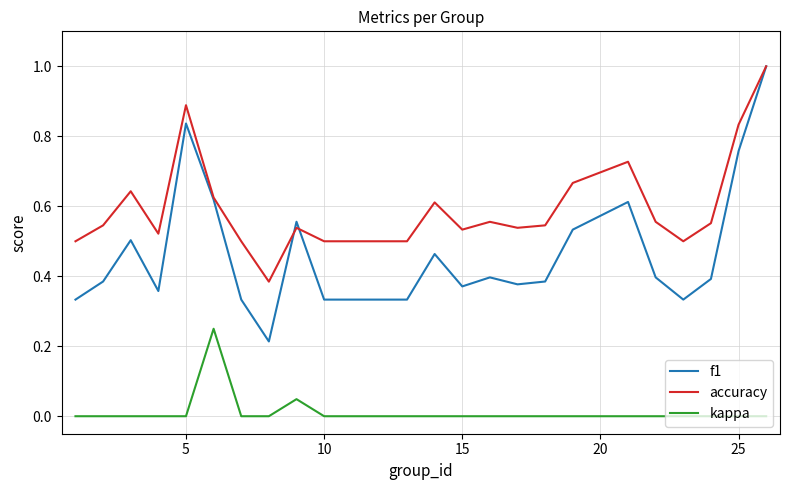

True or false: kappa and f1 intersect in this chart.

False